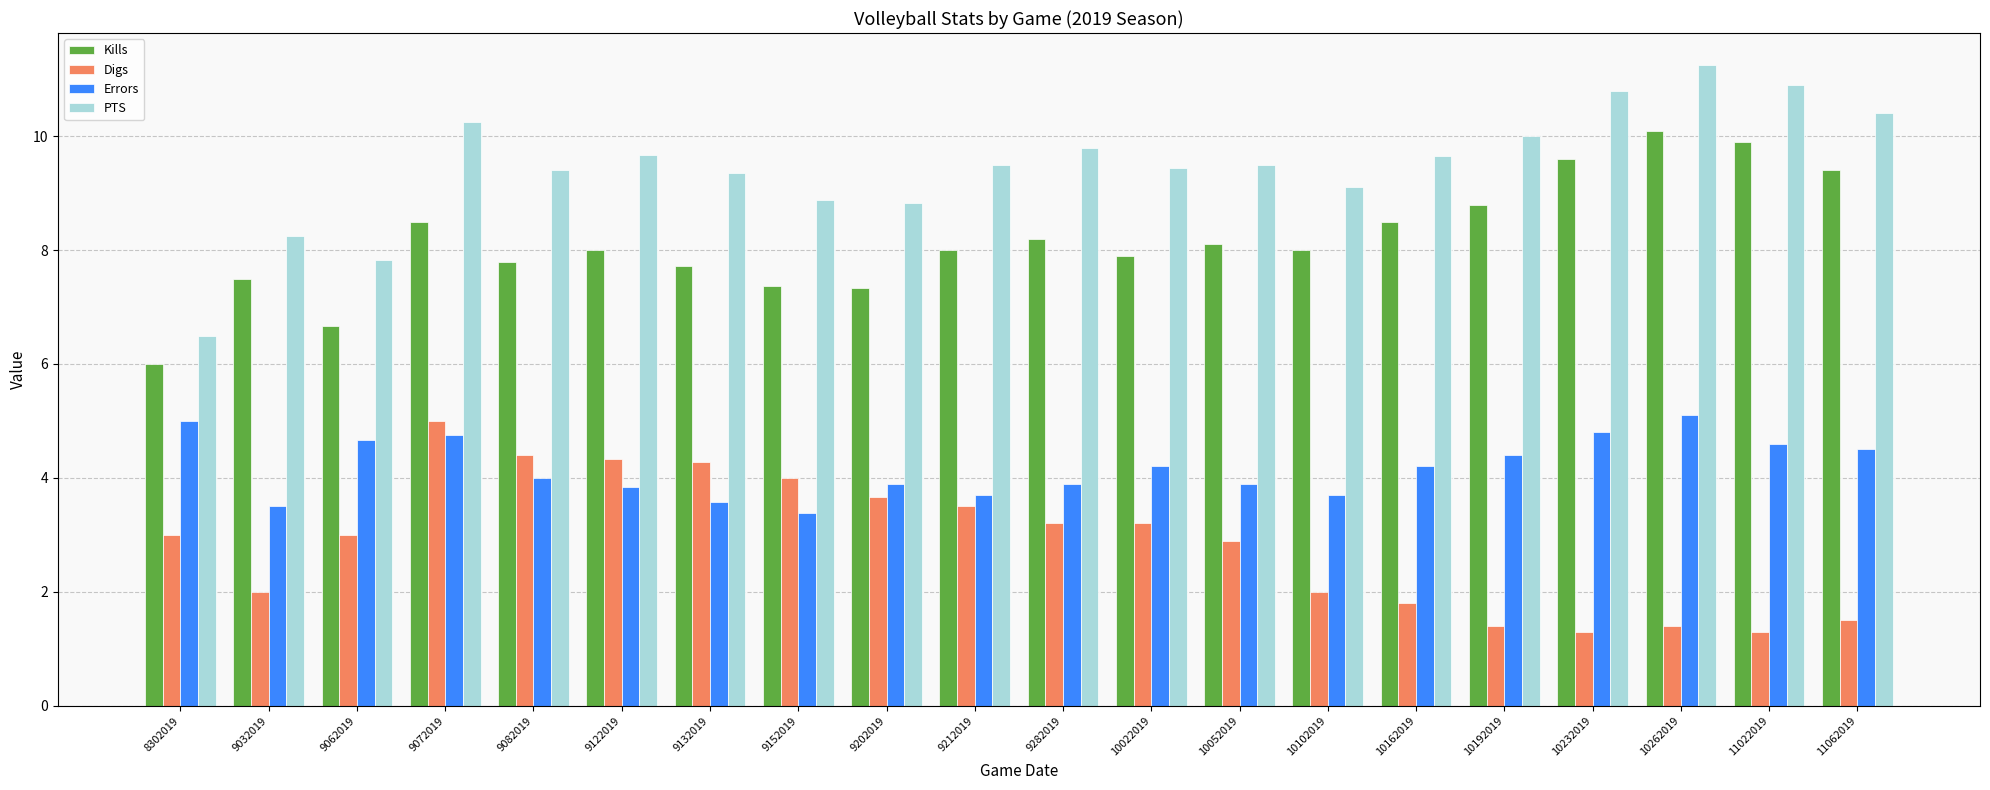

What is the minimum value for Kills?

6.0